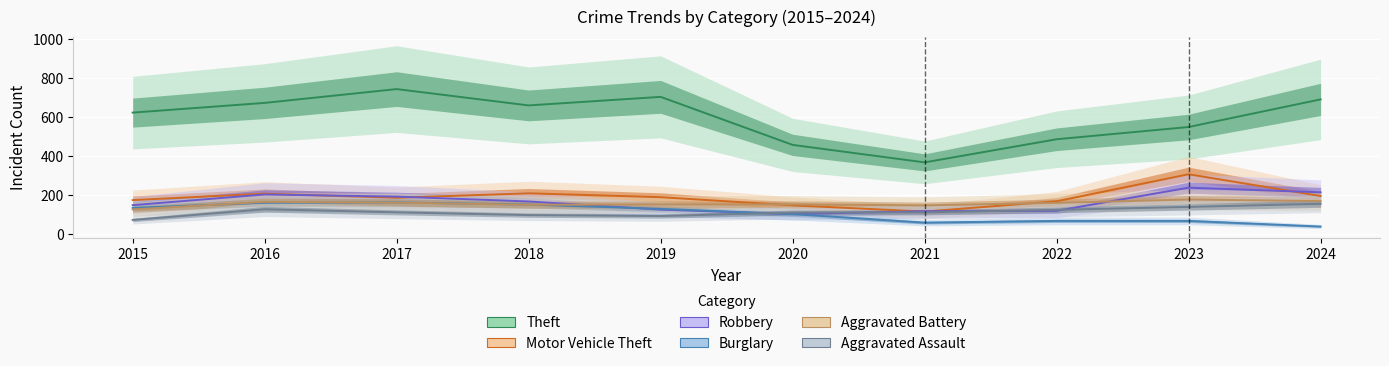

Which series ends up on top after the final intersection of Burglary and Aggravated Assault?

Aggravated Assault